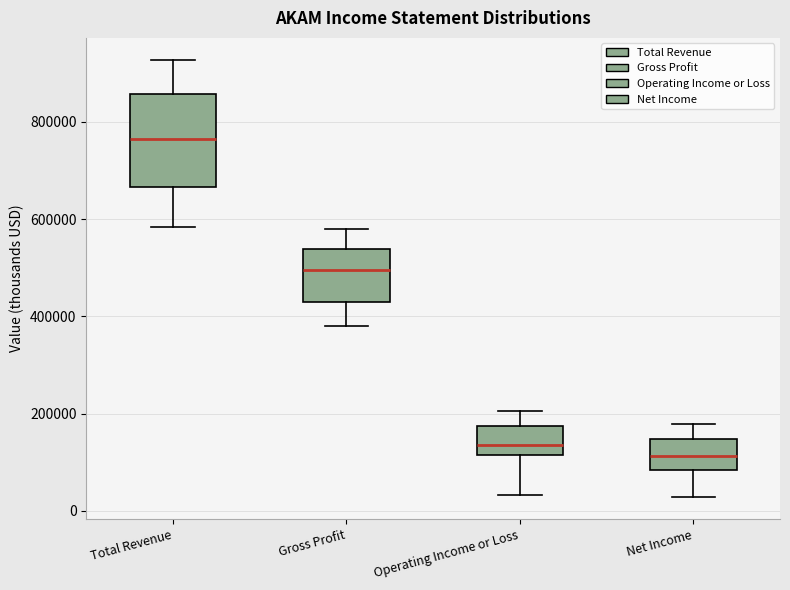

Reading left to right, read every box against the y-axis: the position of its median line, the range the box covers, and the ends of its whiskers. The values are not printed on the chart, so give them approximately, as read against the axis.

Total Revenue: median 760000, box 660000 to 860000, whiskers 580000 to 920000
Gross Profit: median 500000, box 420000 to 540000, whiskers 380000 to 580000
Operating Income or Loss: median 140000, box 120000 to 180000, whiskers 40000 to 200000
Net Income: median 120000, box 80000 to 140000, whiskers 20000 to 180000